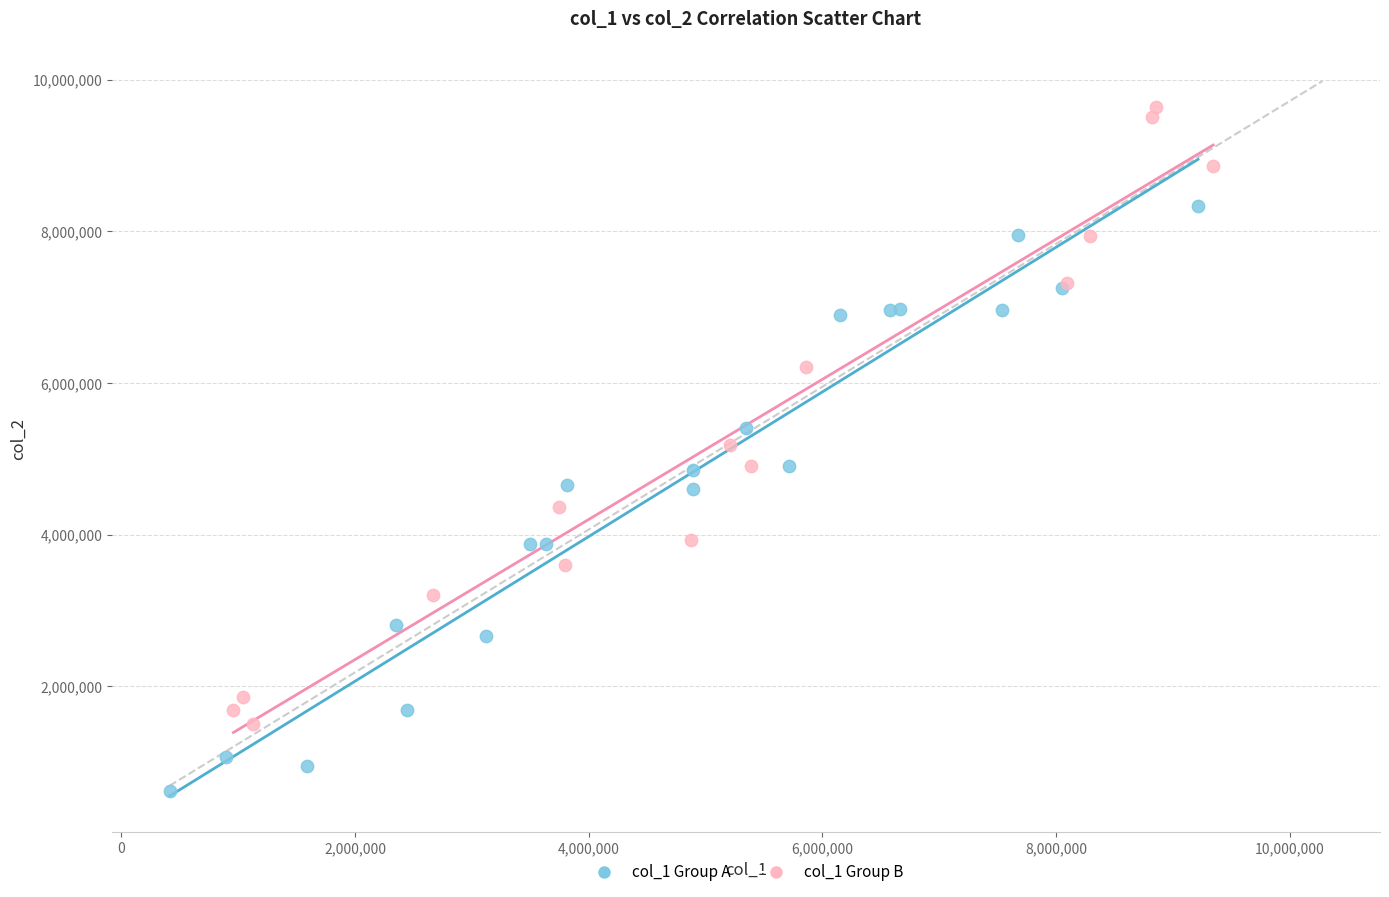

Which series reaches the maximum Y coordinate?

col_1 Group B